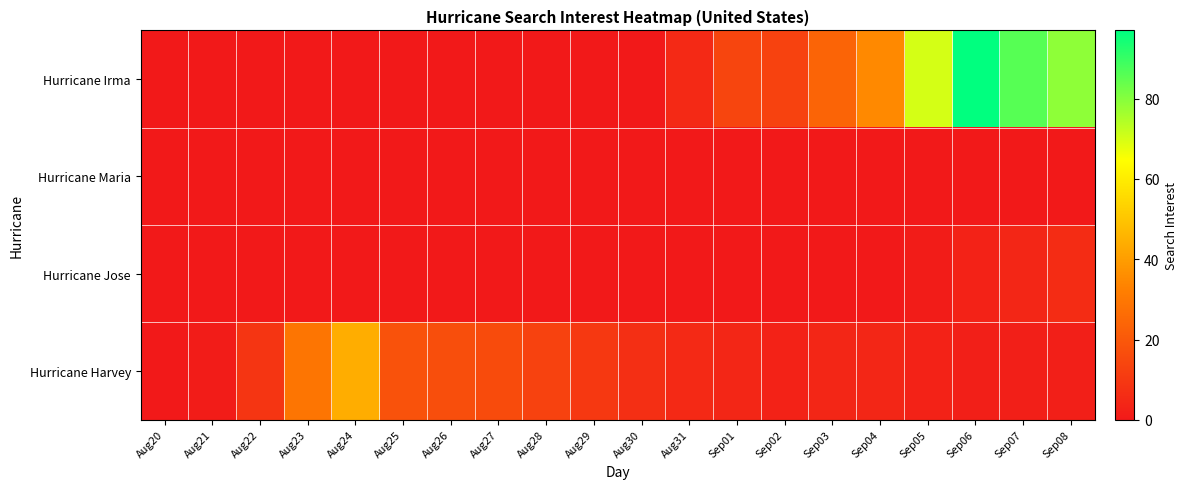

What is the total value across all series at Sep04?

39